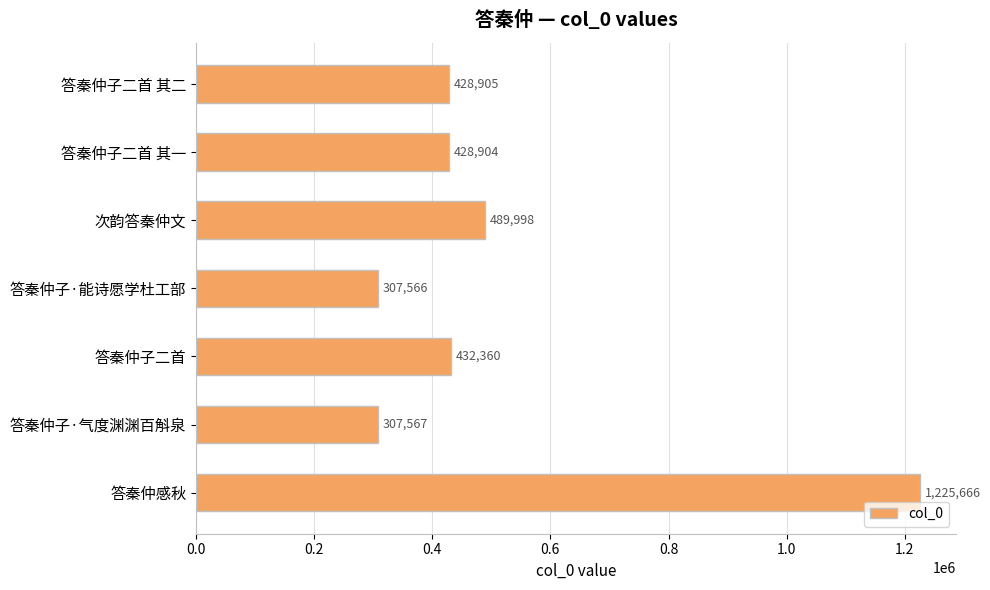

How many bars are there in total?

7